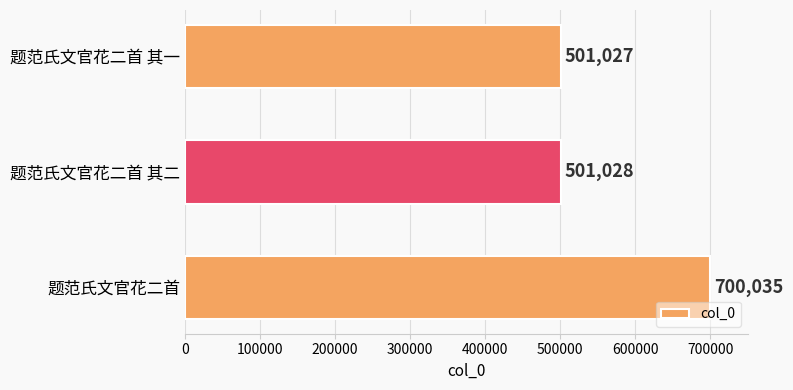

What is the sum of all values?

1702090